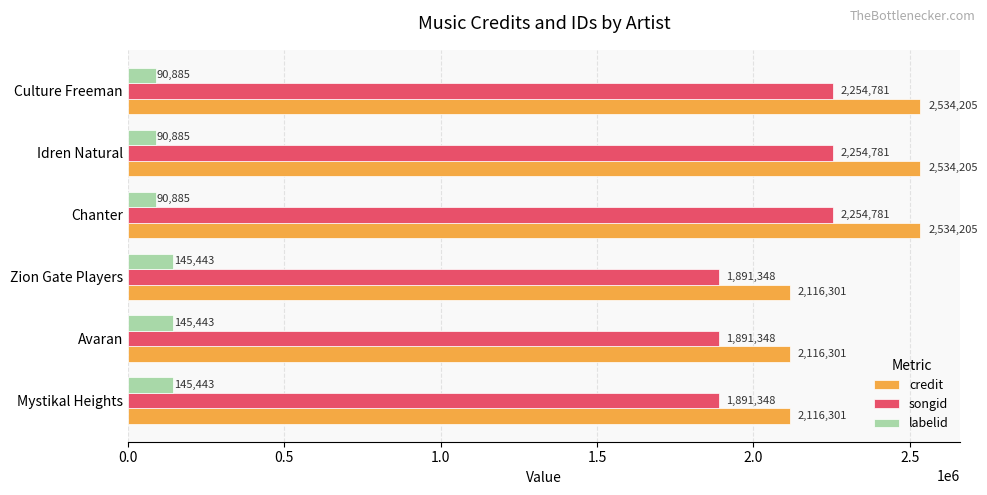

What is the difference between the maximum and second lowest values in the songid series?

363433